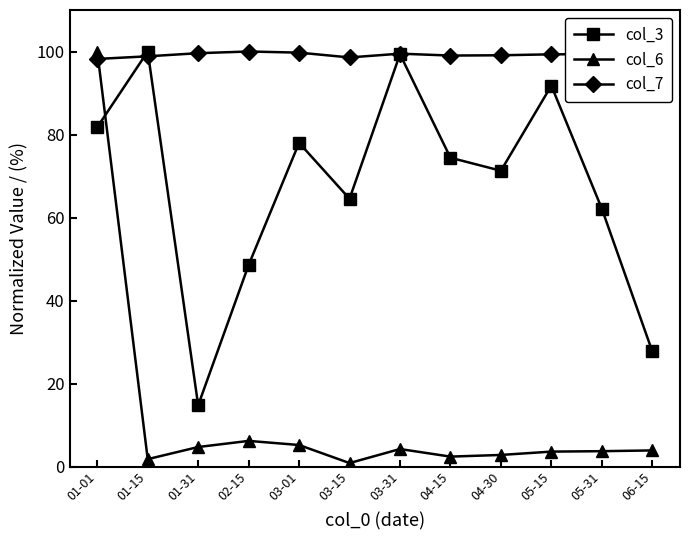

What is the sum of the col_6 values at 04-15 and 06-15?

6.3